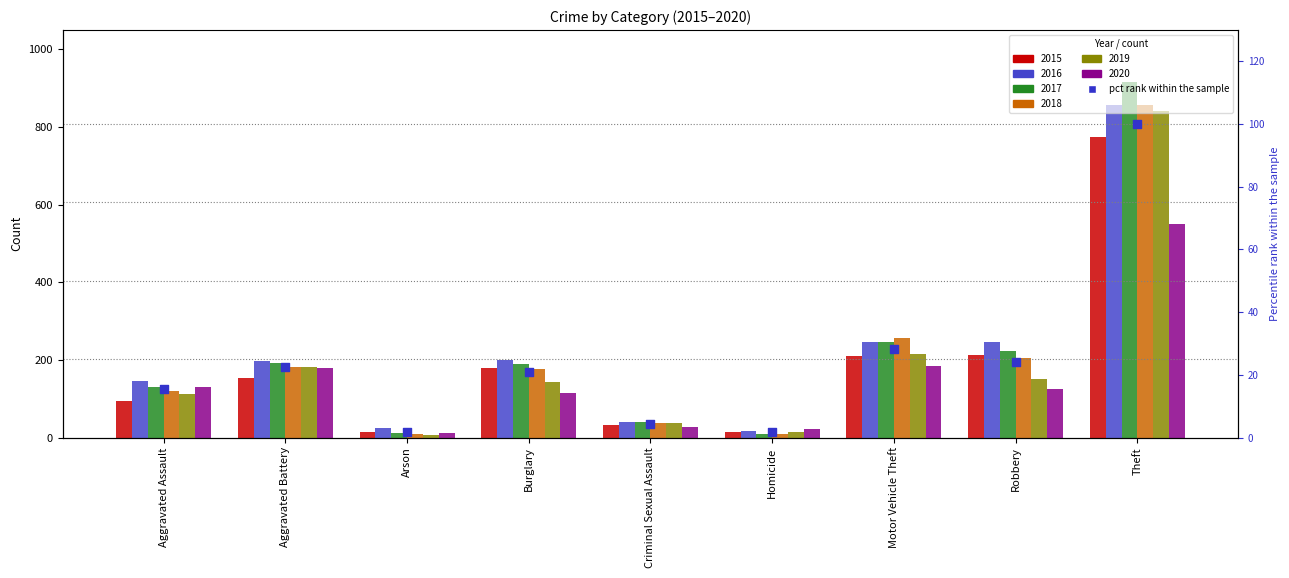

What is the ratio of the value at Motor Vehicle Theft to the value at Robbery?

1.2